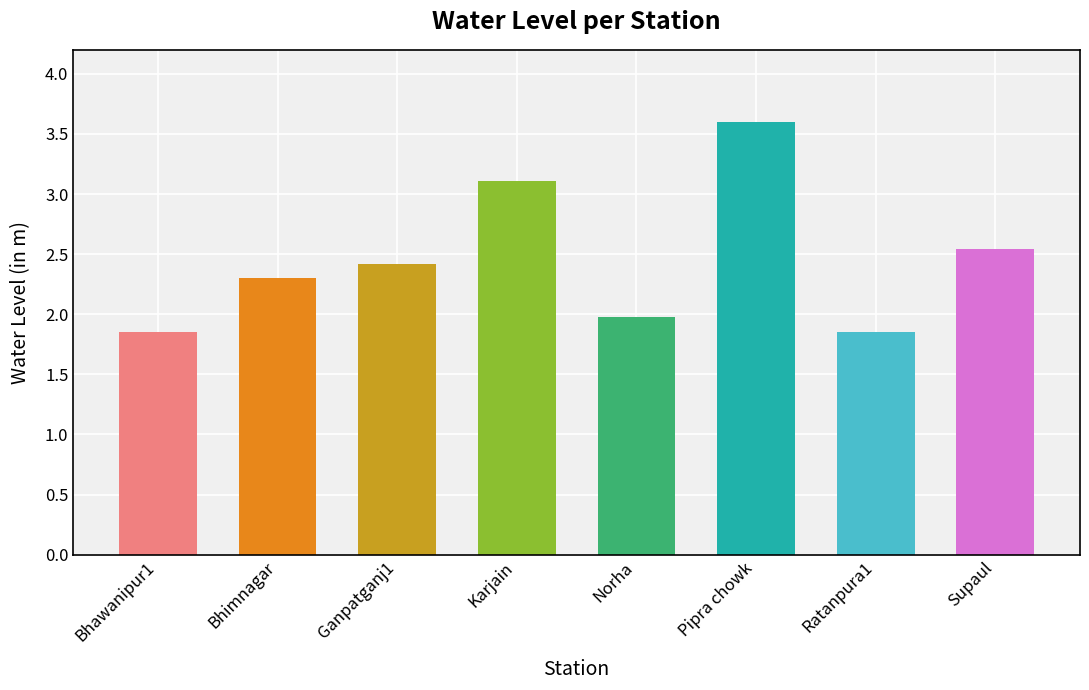

How many data points are above 2?

5